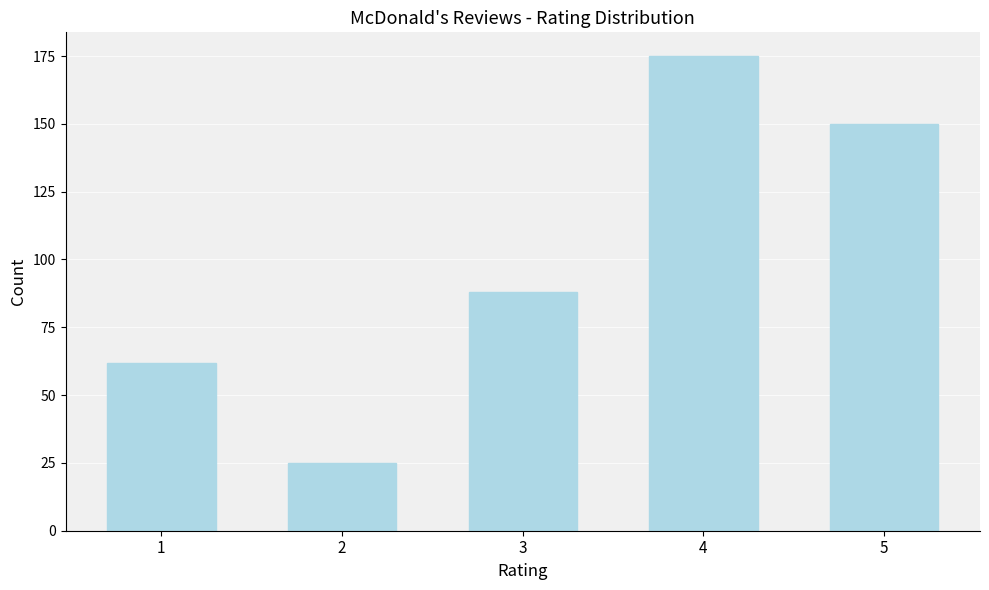

Which label corresponds to the largest value in the chart?

4